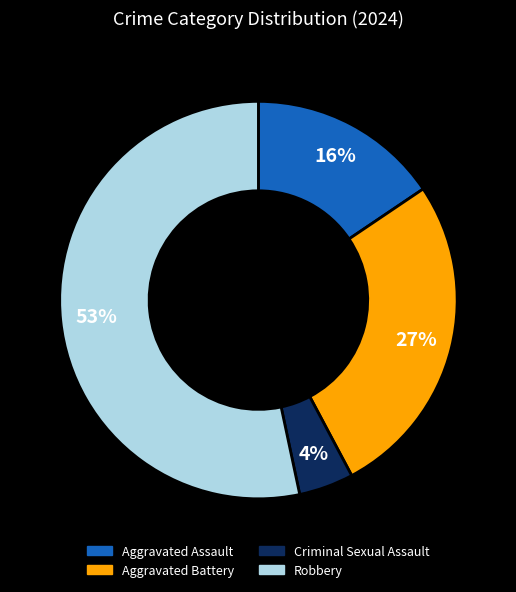

Is there any slice that represents more than half of the pie?

Yes